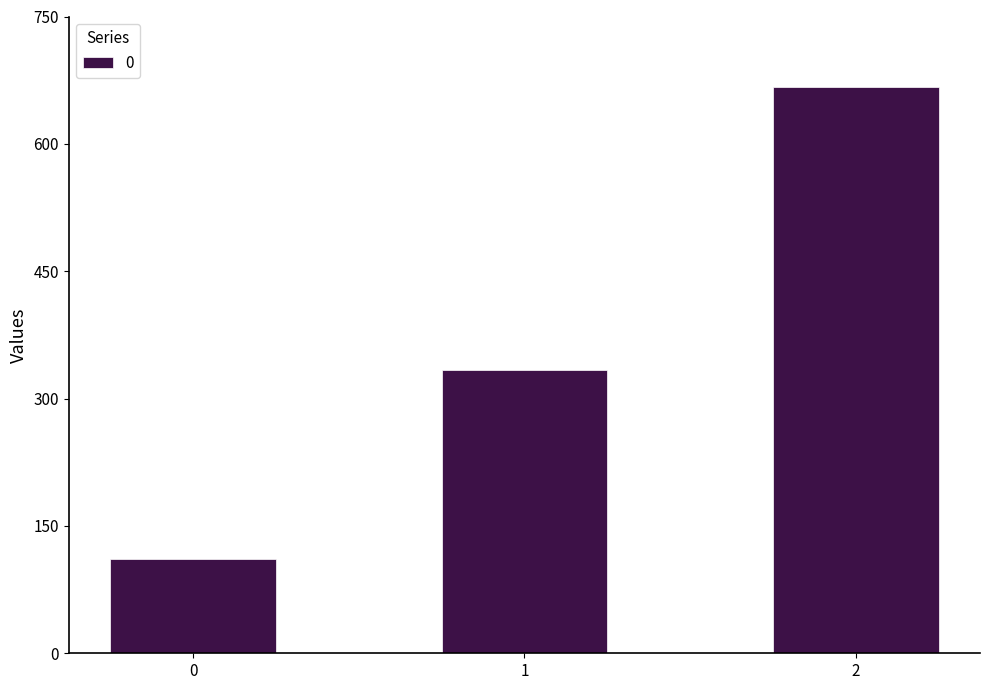

Which label corresponds to the largest value in the chart?

2